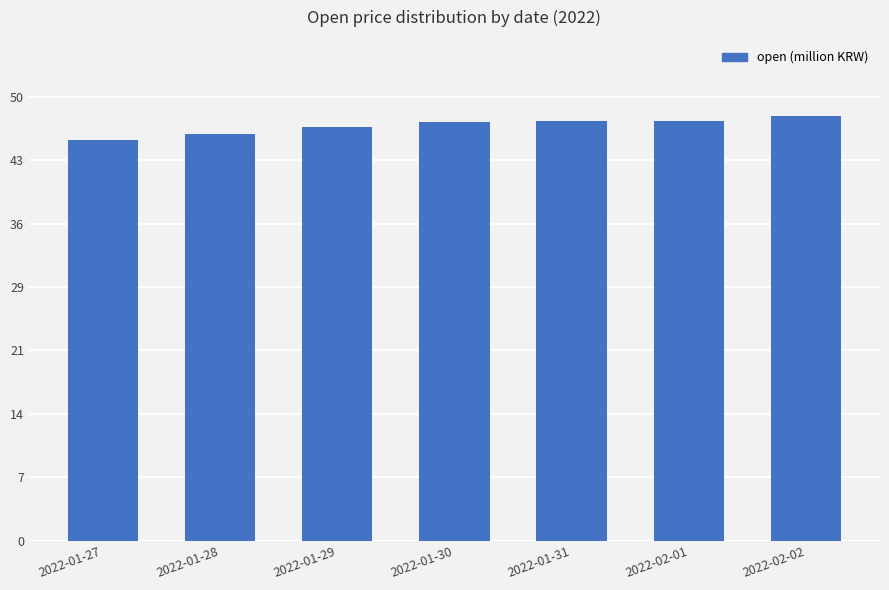

True or false: the data shows 46.6 at 2022-01-29.

True